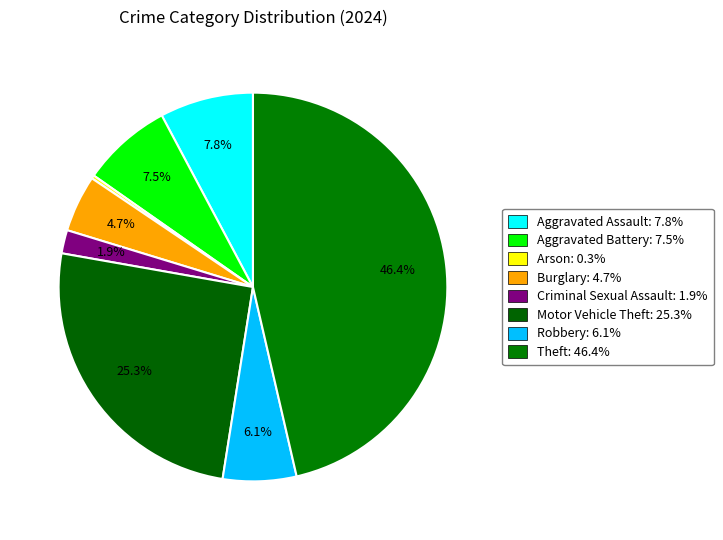

How many segments does this pie chart have?

8